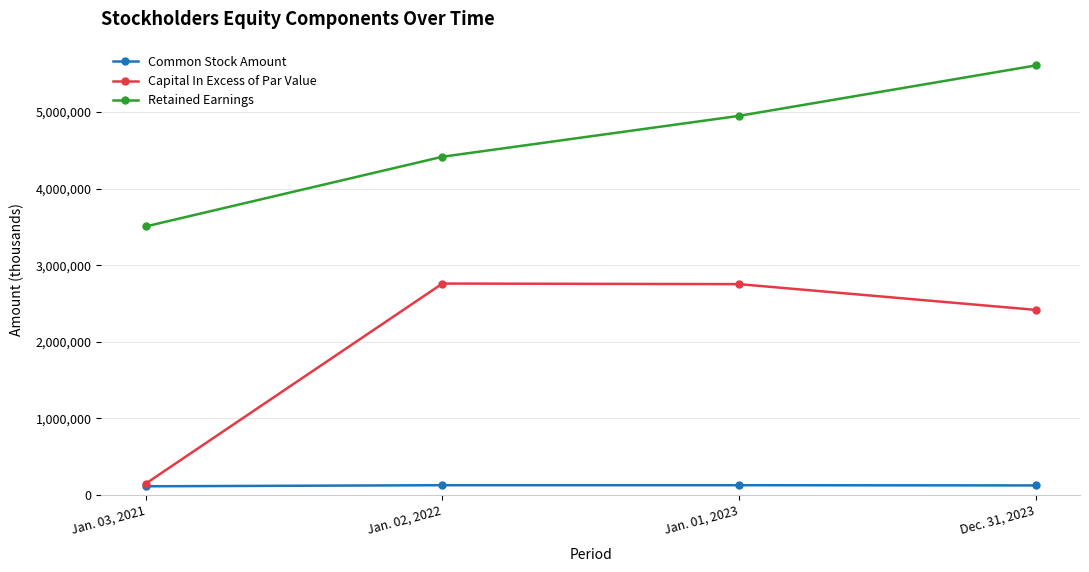

Which series has the largest range (max minus min)?

Capital In Excess of Par Value